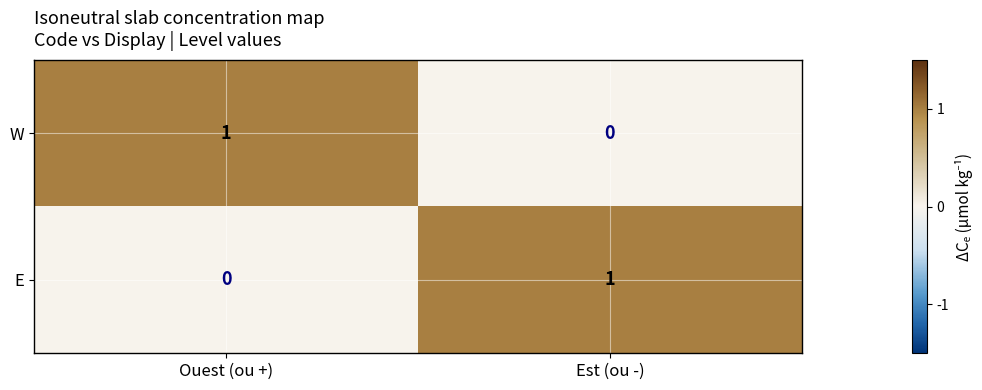

The E series shows 1 at Est (ou -). True or false?

True